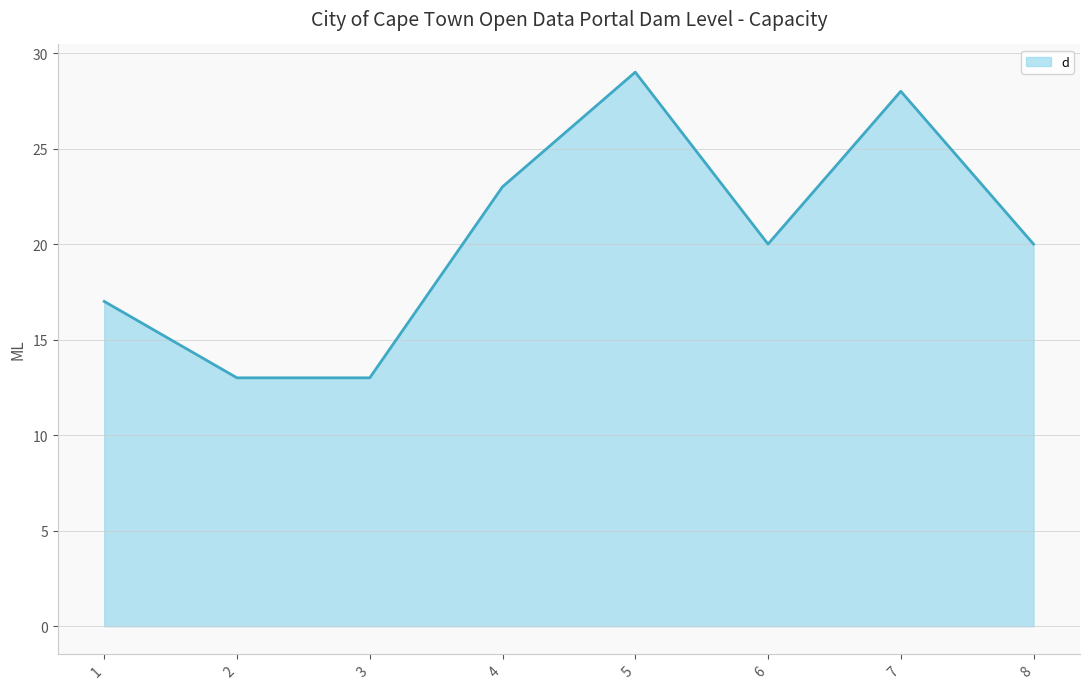

Approximately how many times larger is the value at 5 compared to 7?

1.0